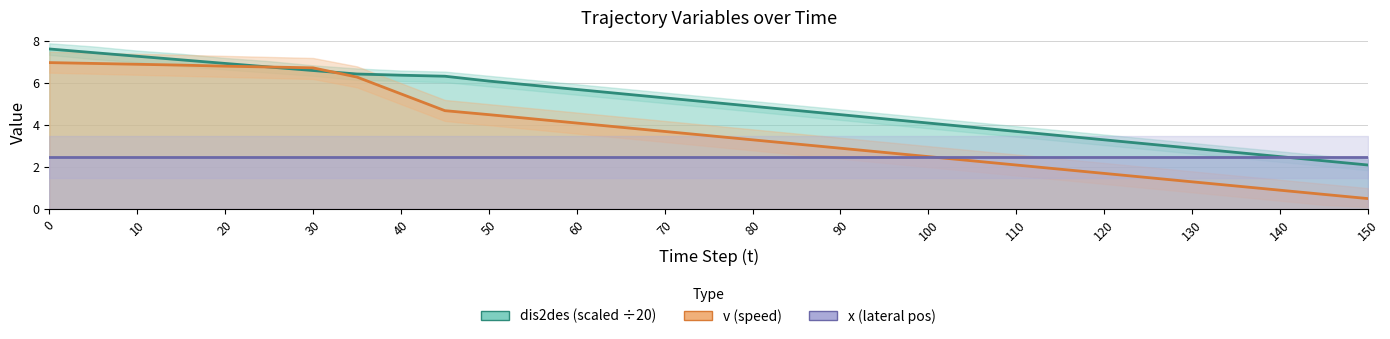

True or false: x (lateral pos) and dis2des (scaled) intersect in this chart.

False